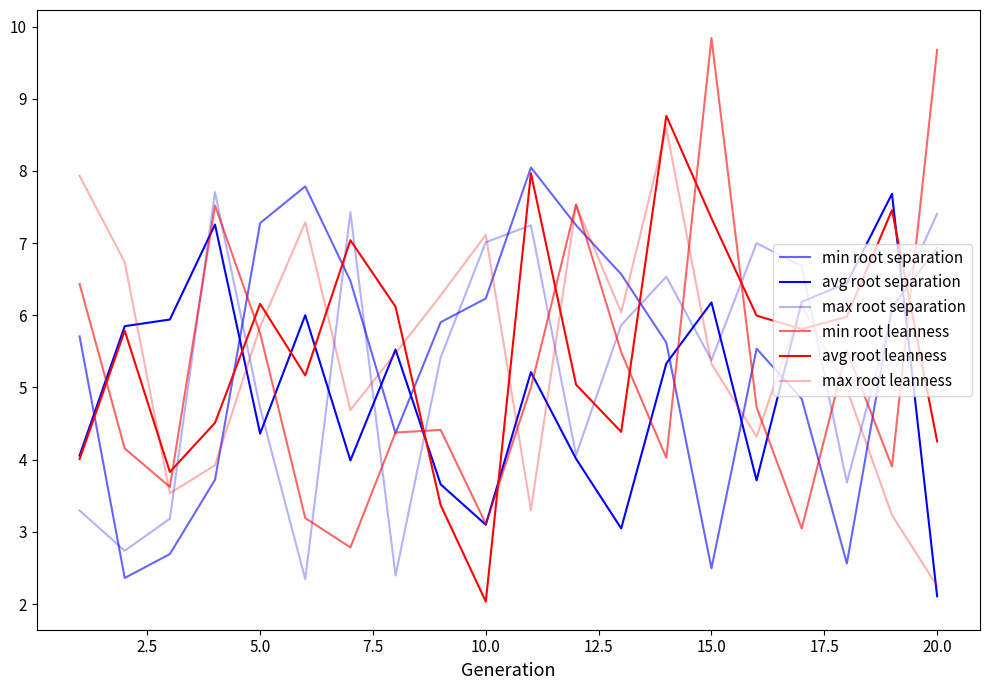

What is the maximum value shown in the chart?

9.8